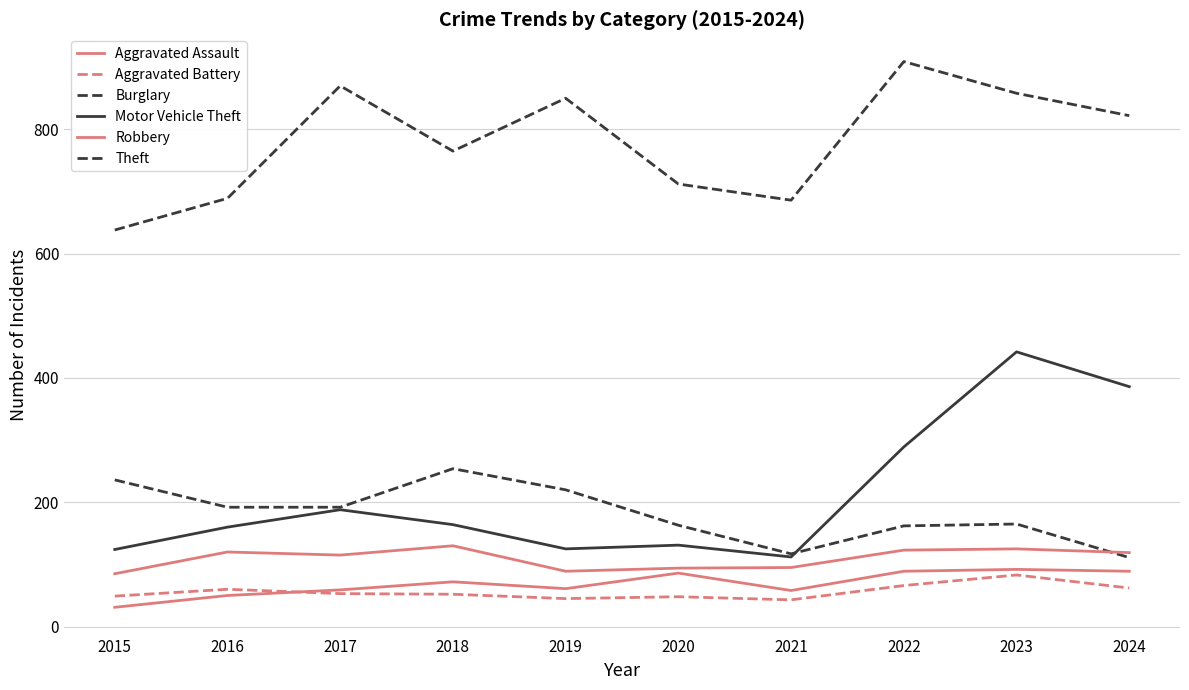

Which series has the largest total across all categories?

Theft